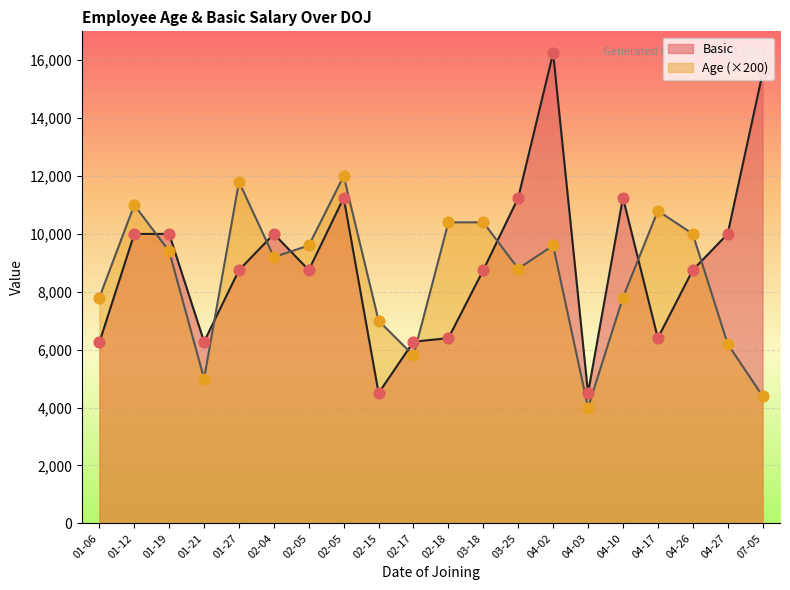

Which series has the largest Y range (max minus min)?

Basic